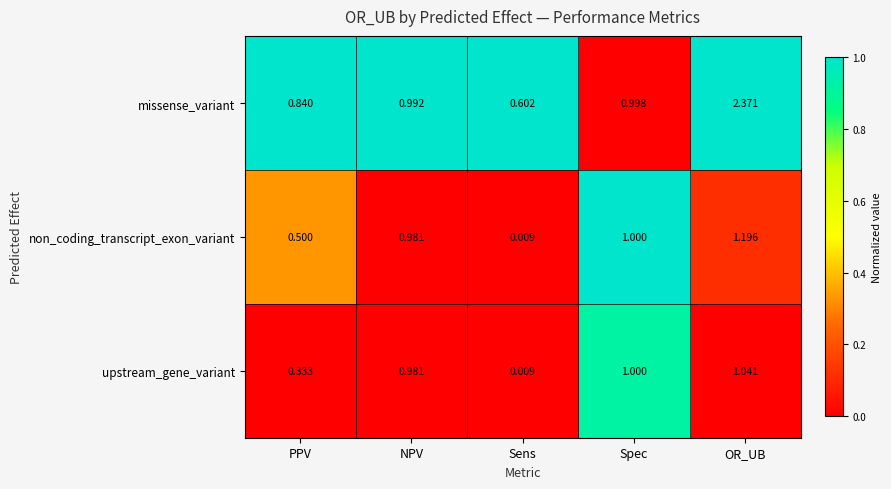

Between Sens and OR_UB, which series saw the biggest shift?

missense_variant